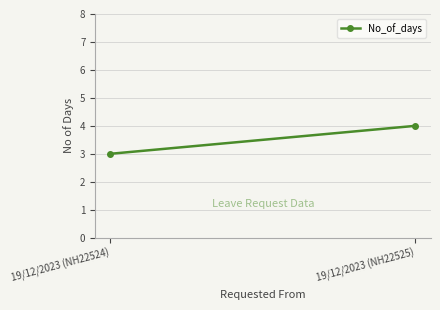

Which has a higher value, 19/12/2023 (NH22524) or 19/12/2023 (NH22525)?

19/12/2023 (NH22525)